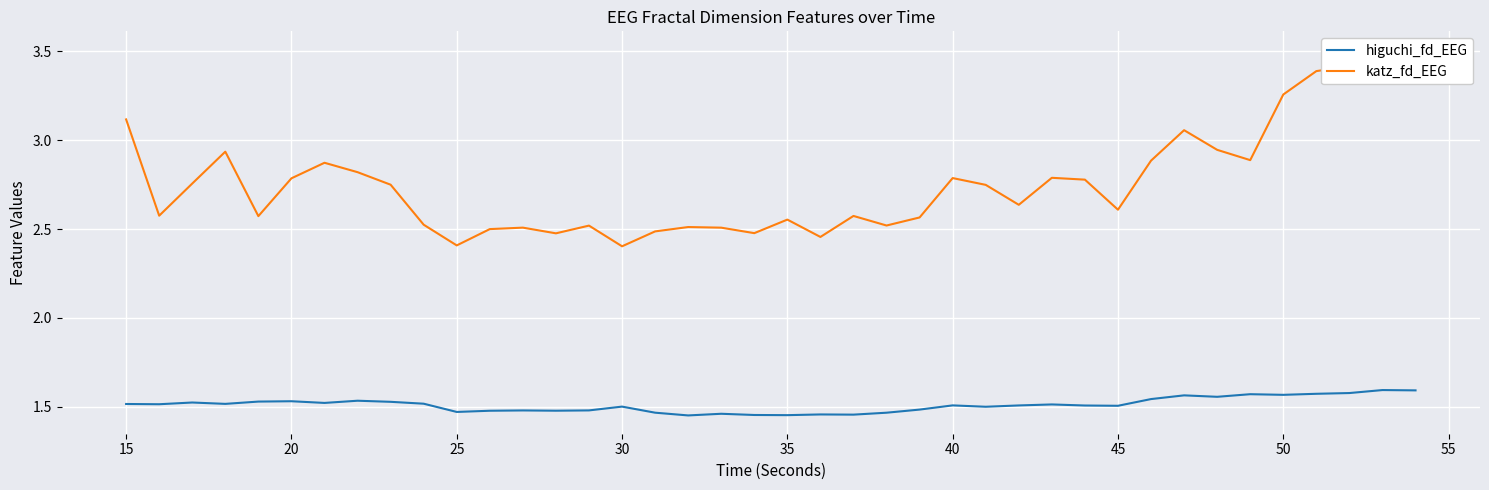

Where is the first local maximum for higuchi_fd_EEG?

20